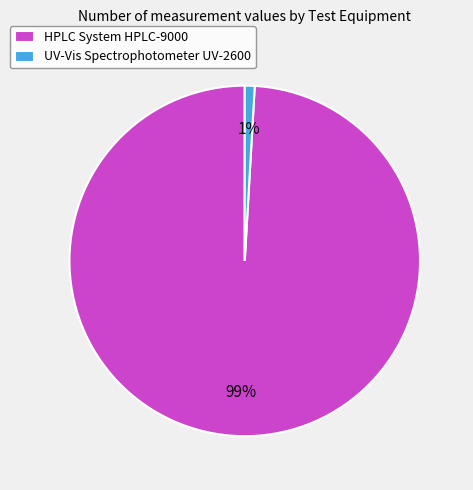

The UV-Vis Spectrophotometer UV-2600 slice represents 1% of the pie. True or false?

True